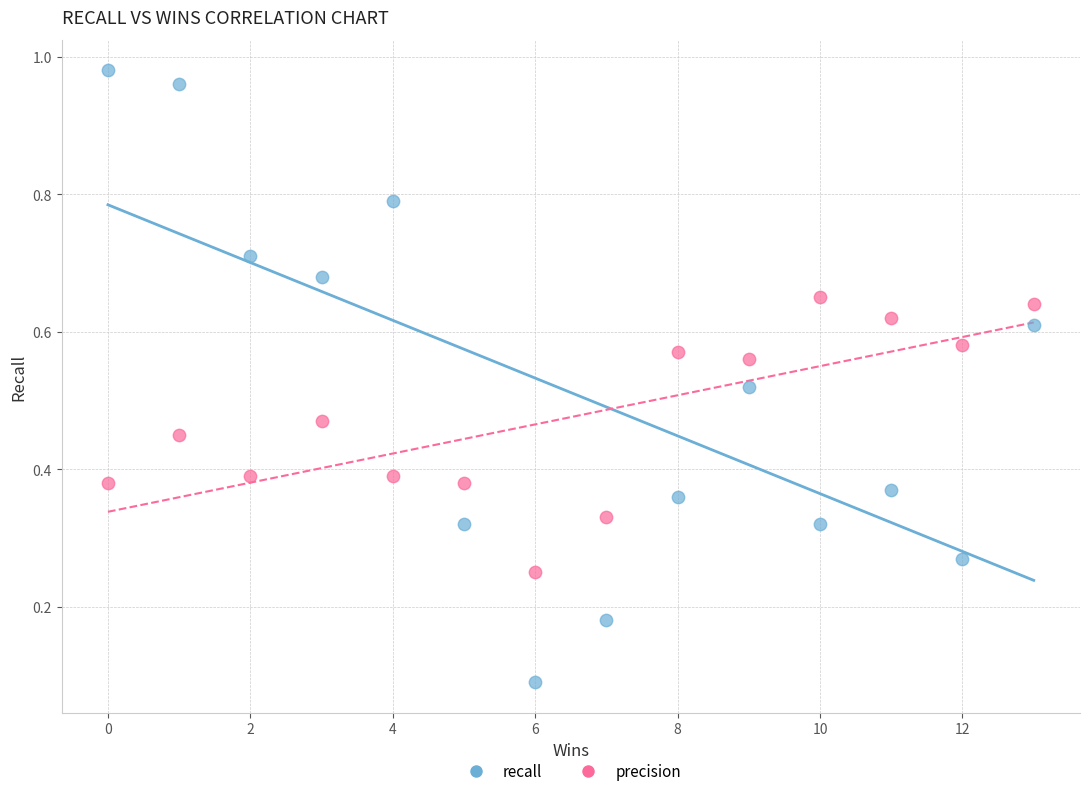

What are all the series names shown in the legend?

recall, precision